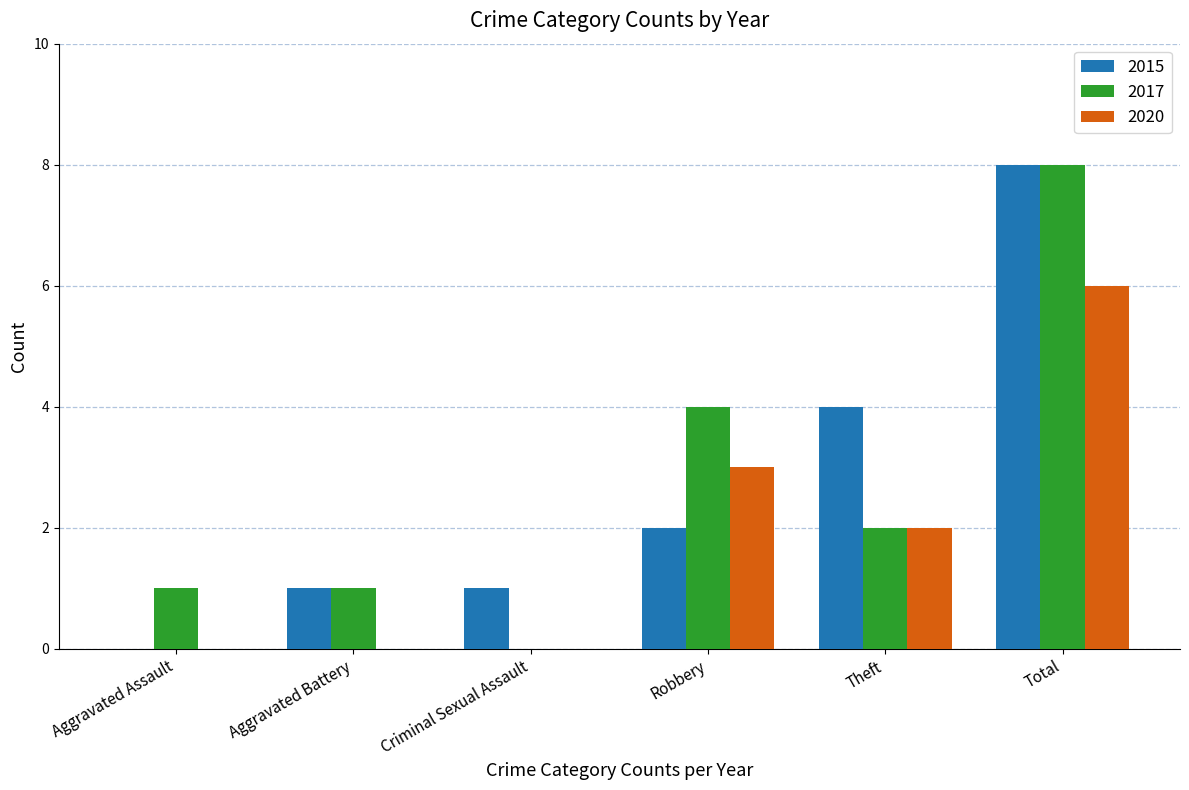

What is the total value across all series at Robbery?

9